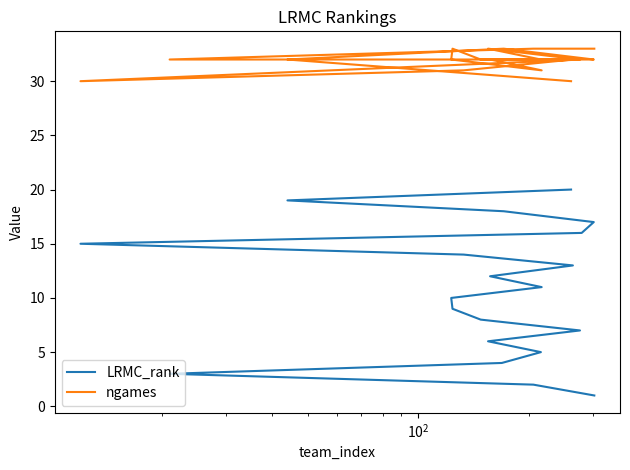

Rank the series by their average value, from lowest to highest.

LRMC_rank, ngames